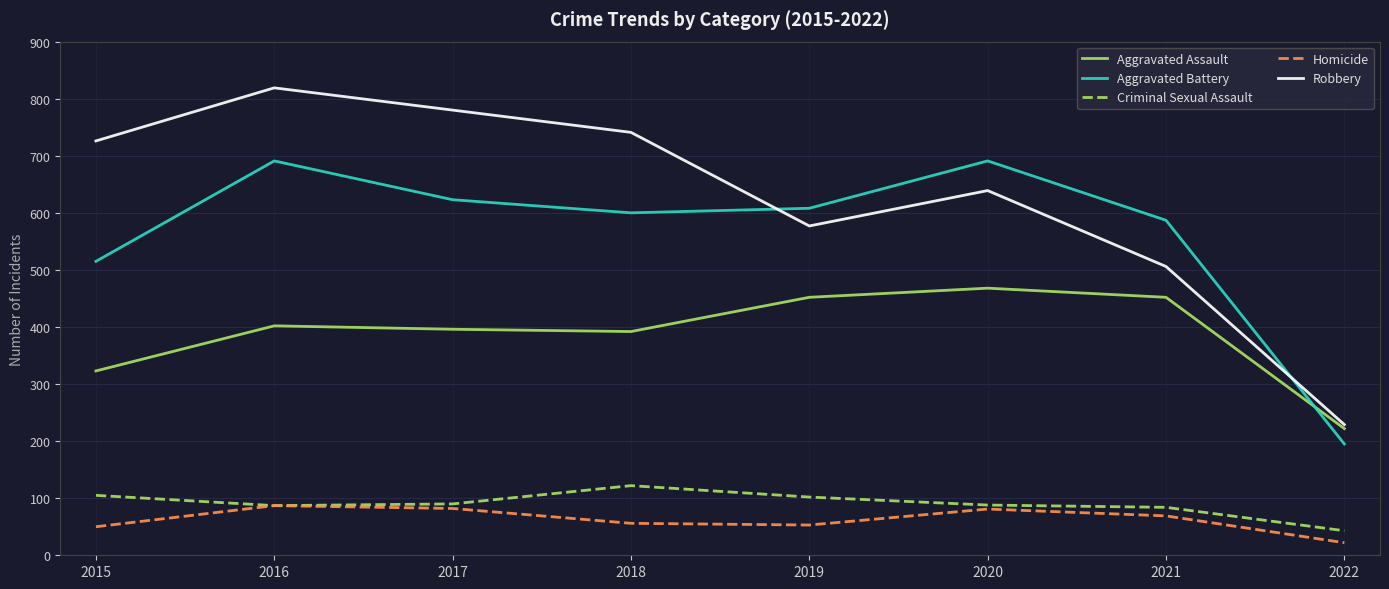

What is the sum of all Aggravated Assault values?

3107